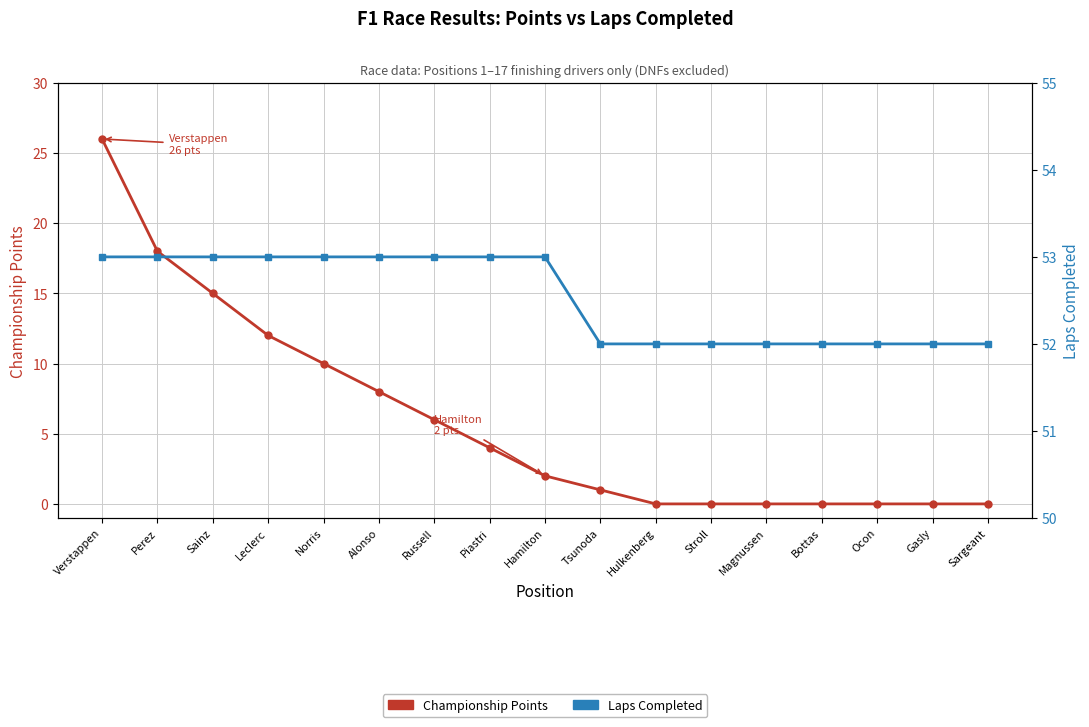

Which series has the largest total across all categories?

Laps Completed